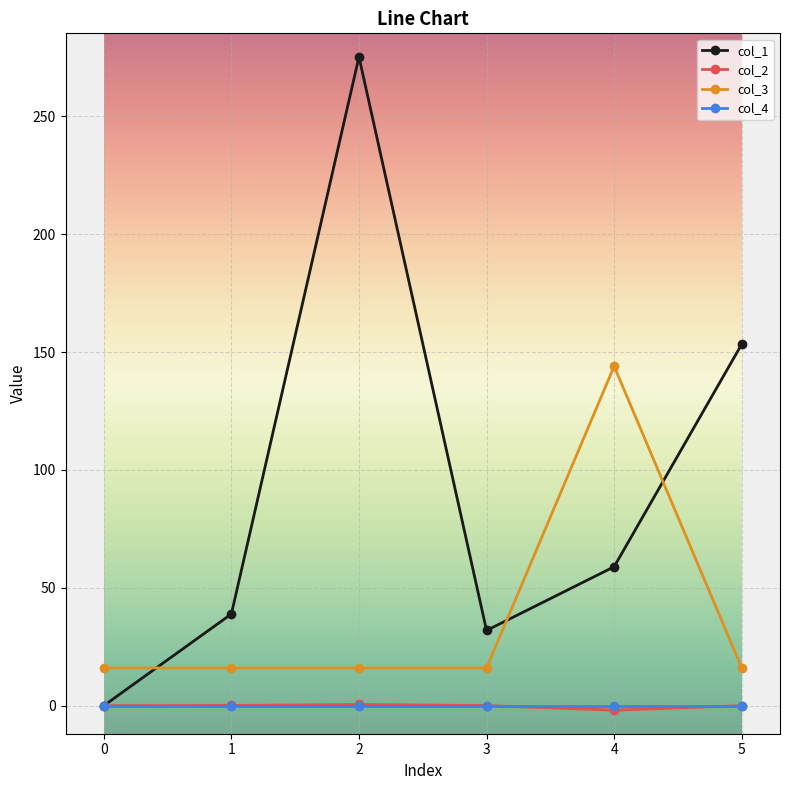

True or false: col_1 has a value of 58.9 at 4.

True